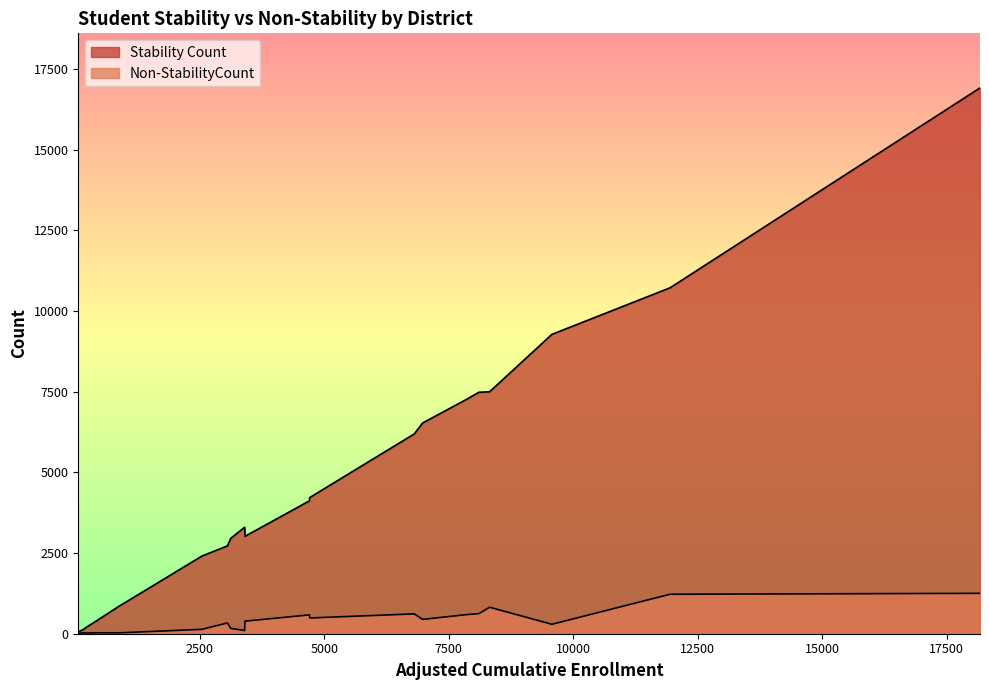

What is the average value of the Stability Count series?

4813